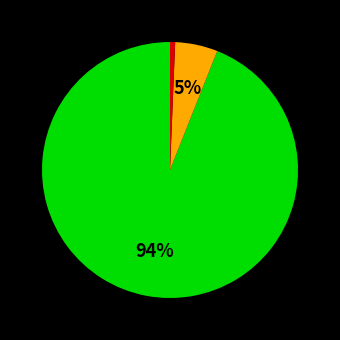

Does any single category account for the majority?

Yes